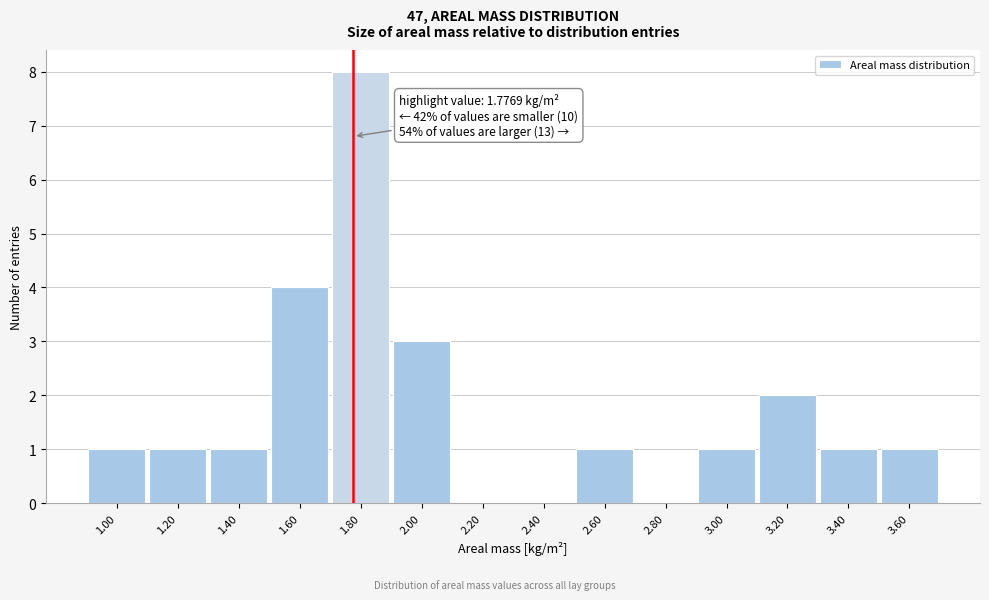

Which range on the x-axis has the tallest bar?

1.7 to 1.9